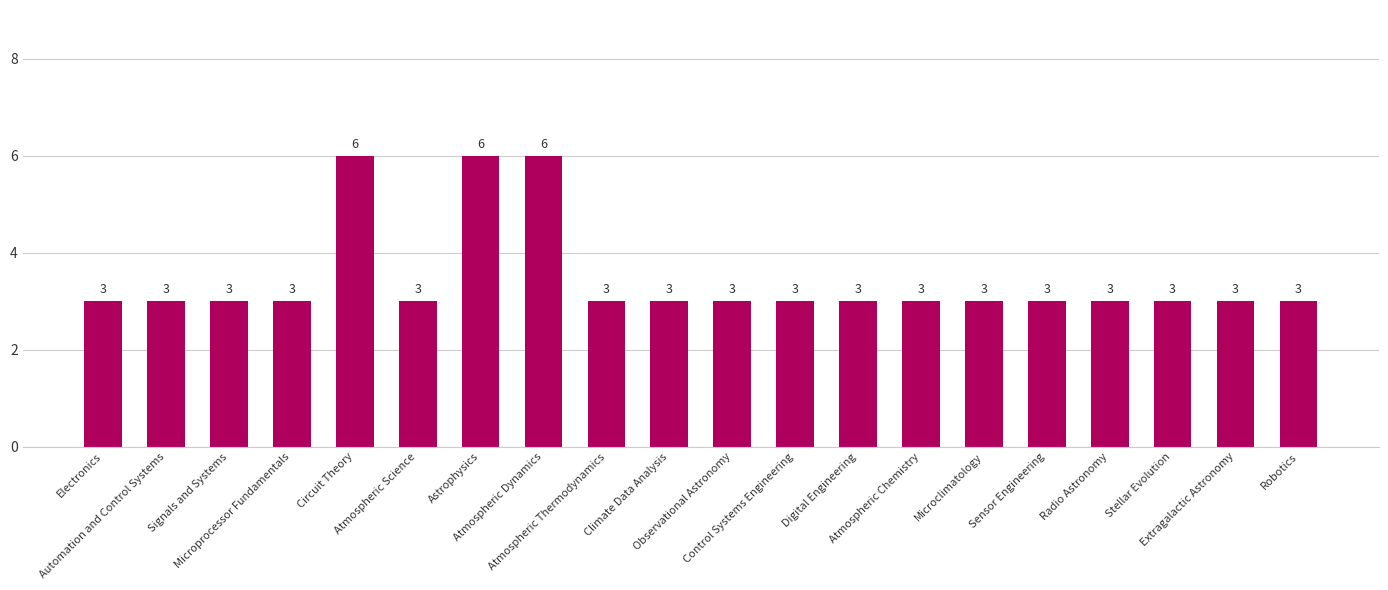

Reading left to right, extract all data points from this chart.

3	3	3	3	6	3	6	6	3	3	3	3	3	3	3	3	3	3	3	3